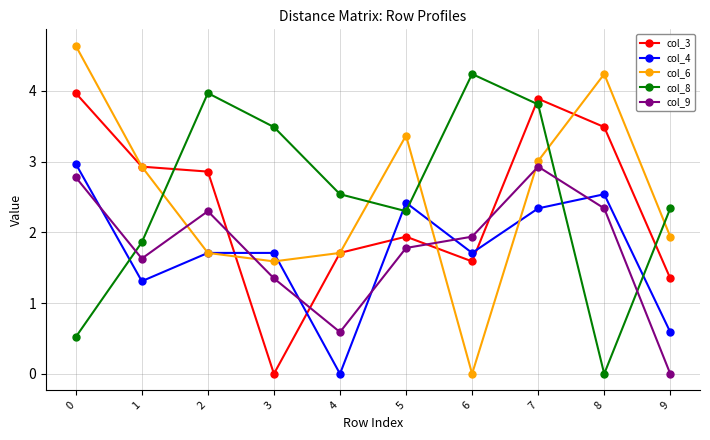

At which category does col_8 reach its first local peak?

2